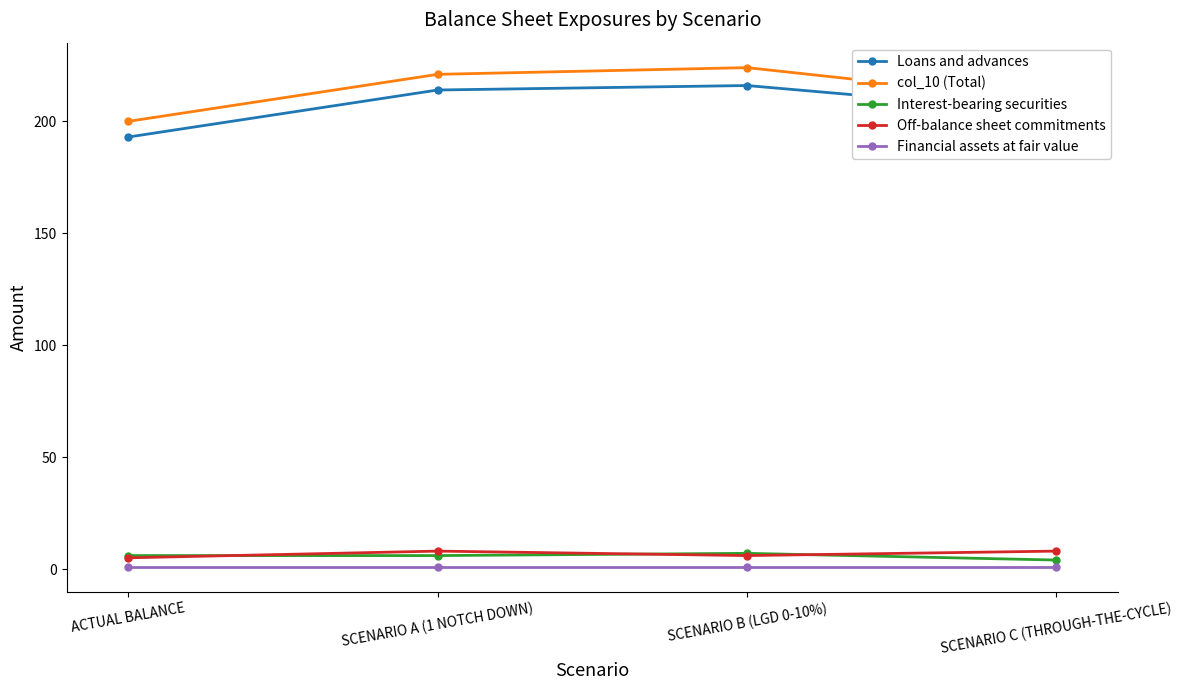

Count the number of data series in this chart.

5